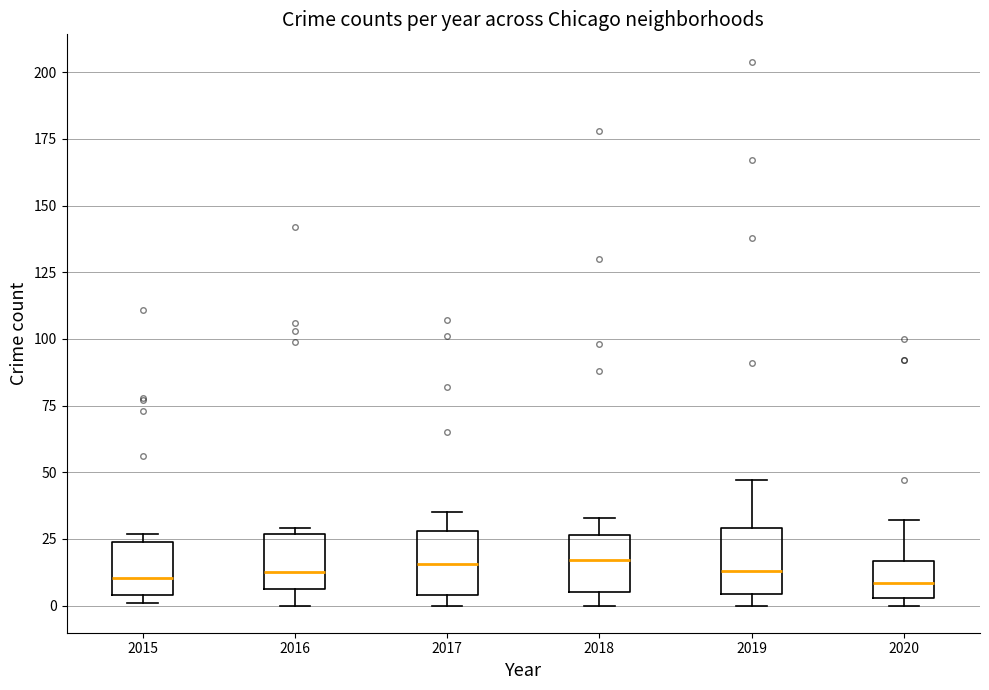

Where is the lower edge of the box at x = 2019 on the y-axis? The values are not printed on the chart, so give them approximately, as read against the axis.

5